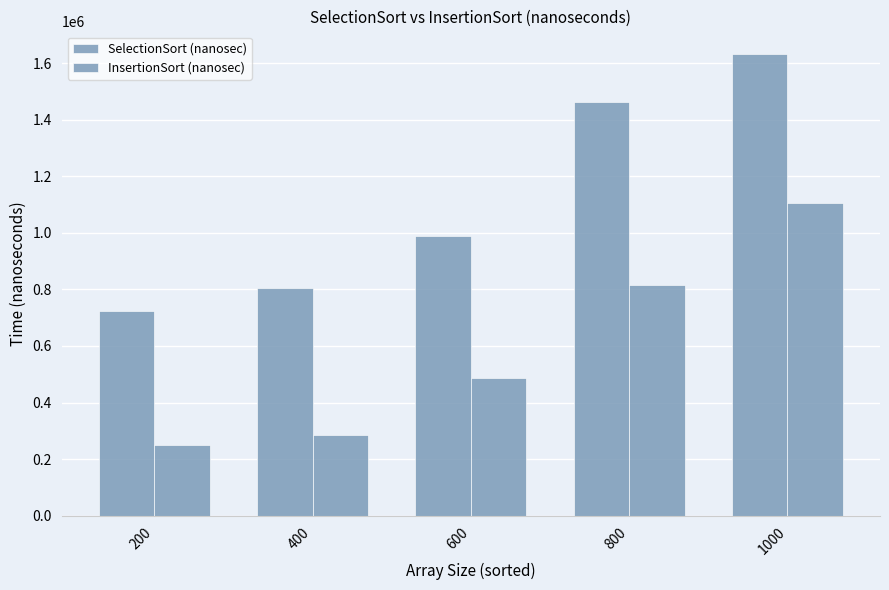

What is the smallest value displayed?

250297.4